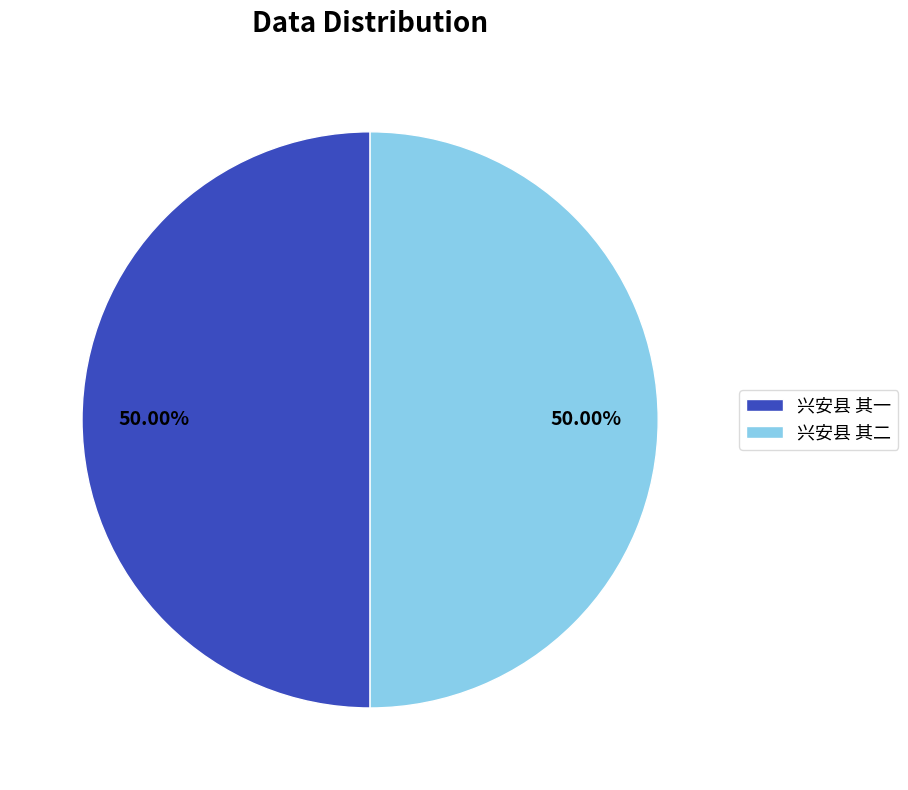

Count the number of slices in the pie.

2